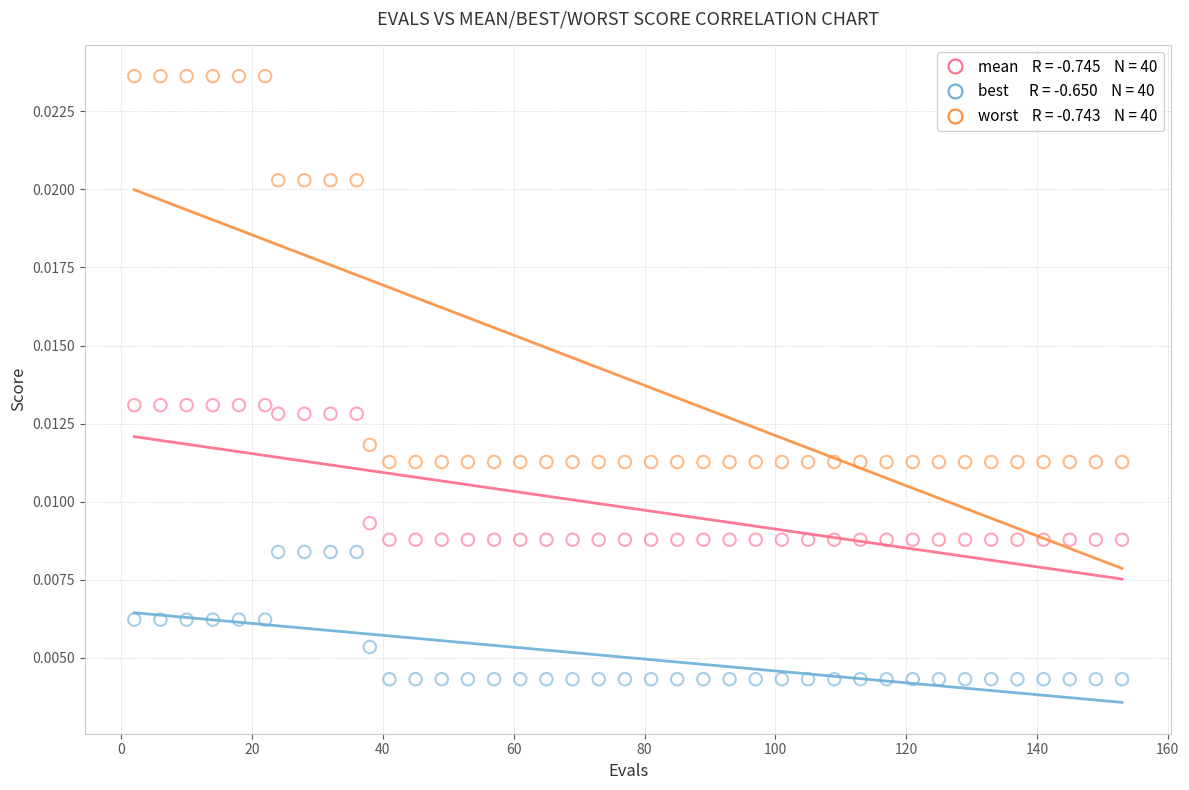

Across all data points, what is the range of X values (max minus min)?

151.0